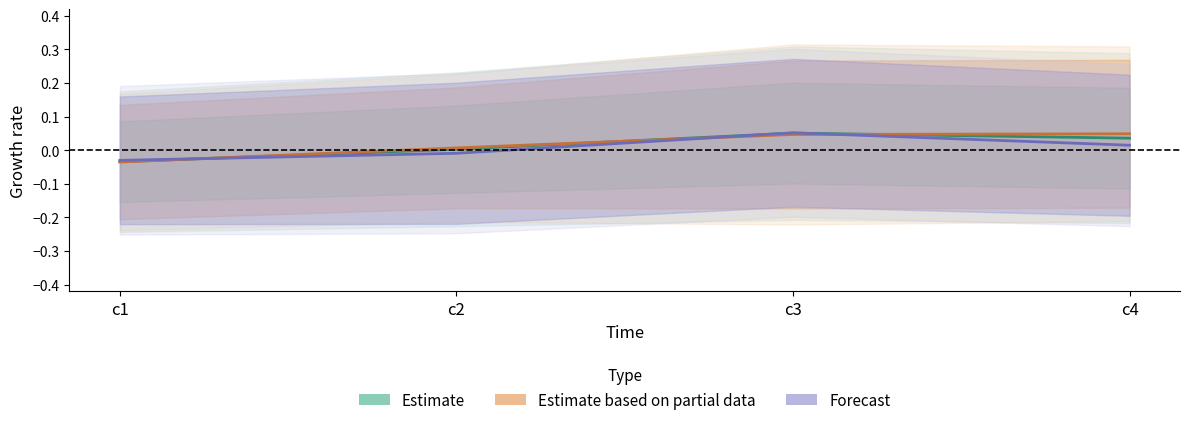

How many lines are shown in the chart?

3